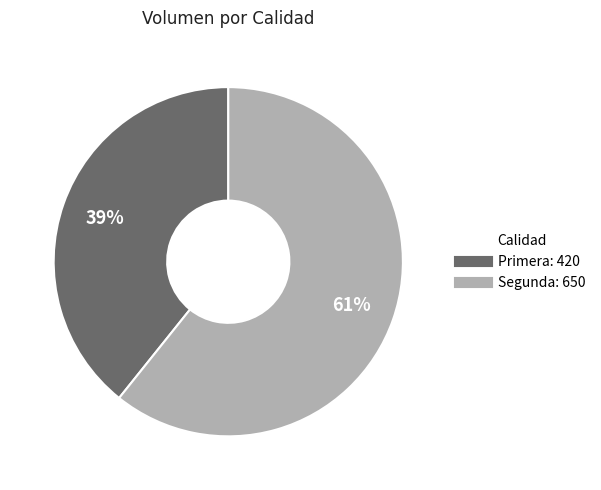

Is there any slice that represents more than half of the pie?

Yes